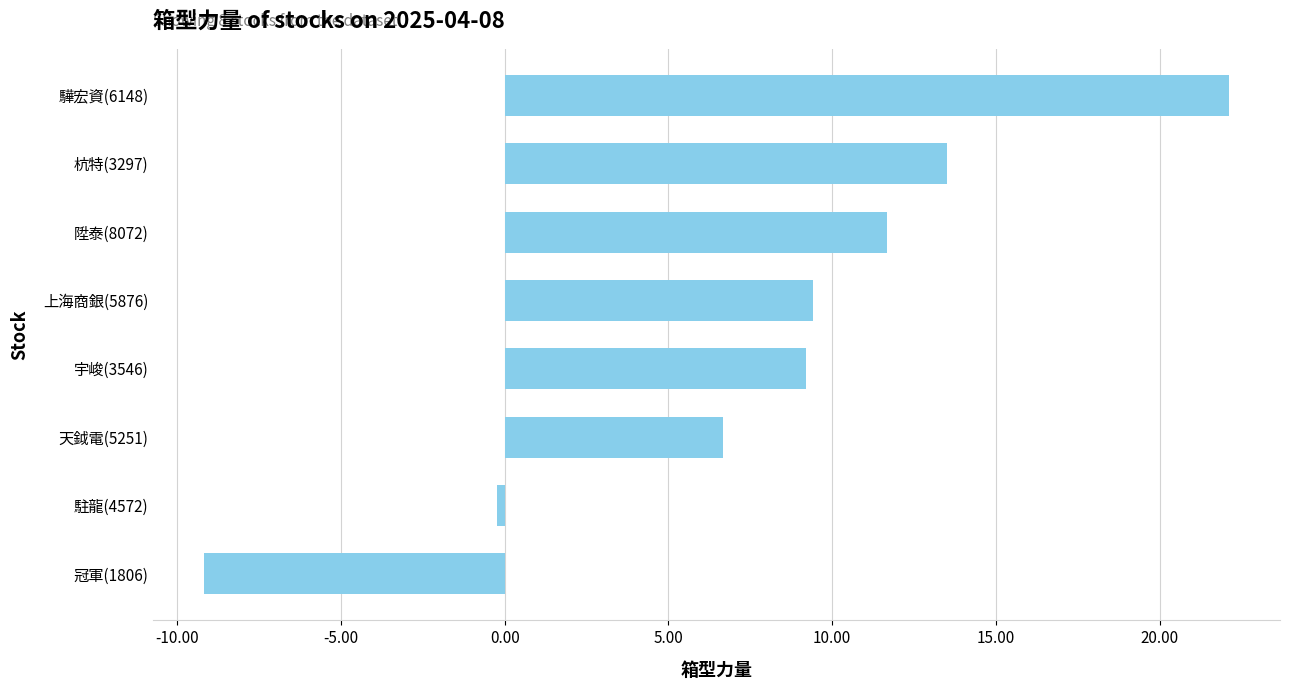

How many data points are less than 9?

3